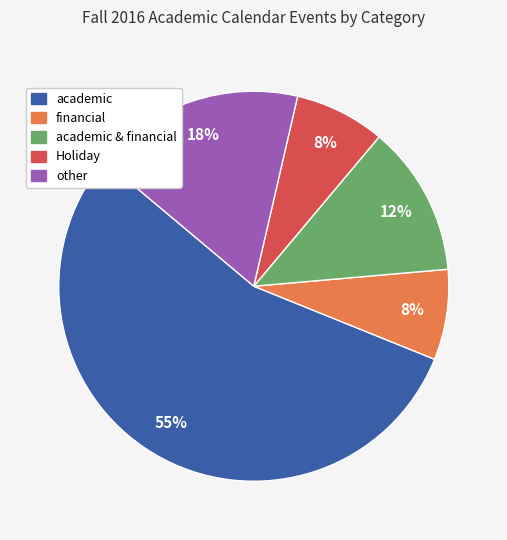

To the nearest percent, what is the combined percentage of financial and academic?

62%